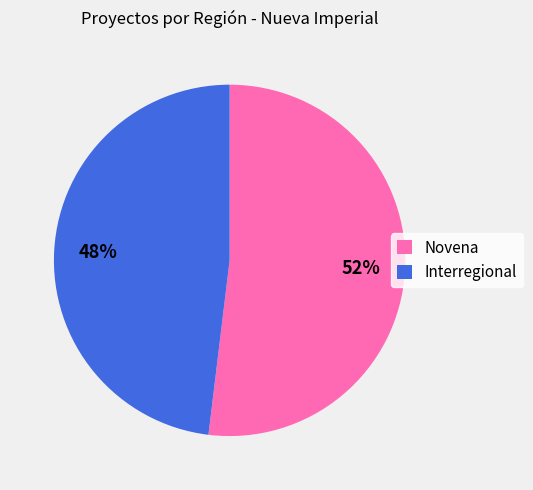

The Interregional slice represents 57% of the pie. True or false?

False